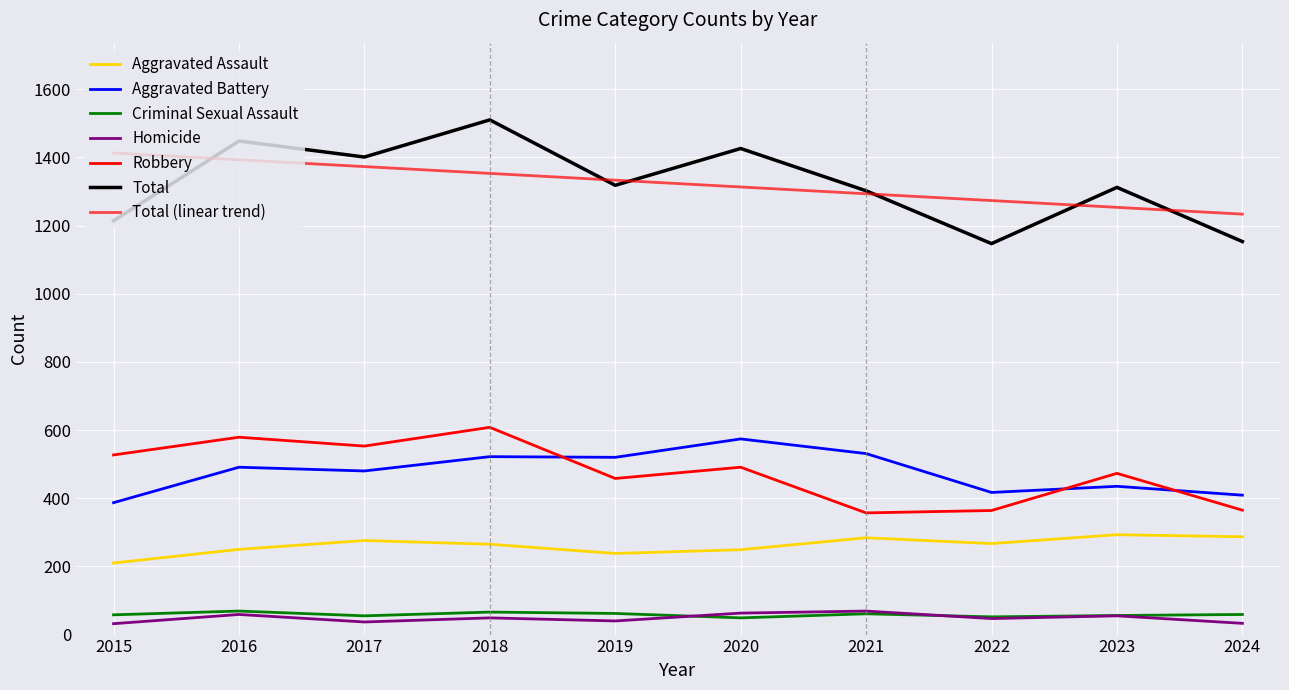

The value of Robbery at 2021 is 518. True or false?

False